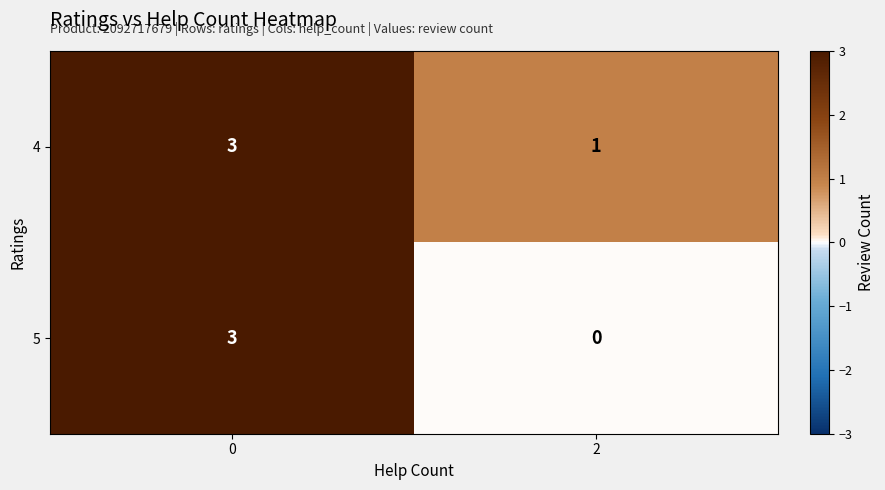

Is it true that 4 equals 5 at 0?

False